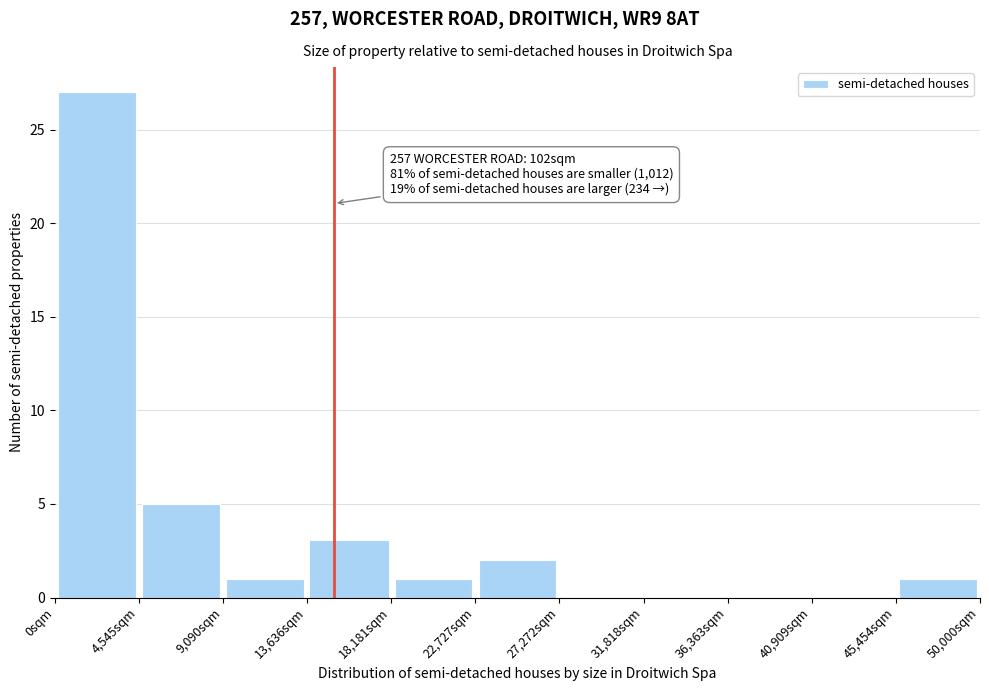

Over which range of the x-axis is the bar tallest?

0 to 4500